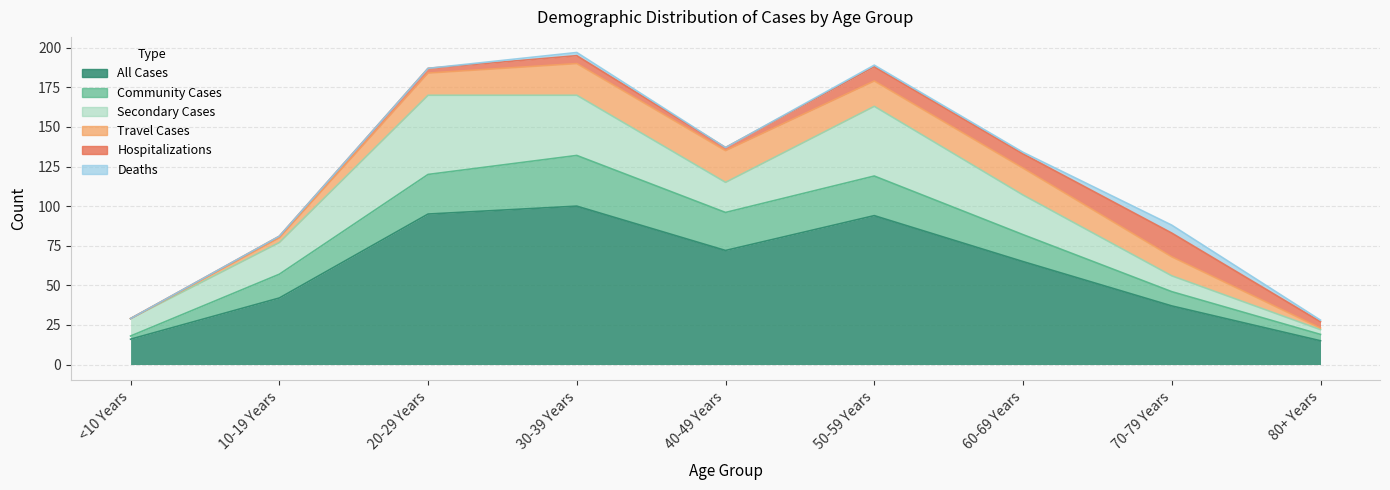

True or false: Travel Cases has a value of 1 at 80+ Years.

True